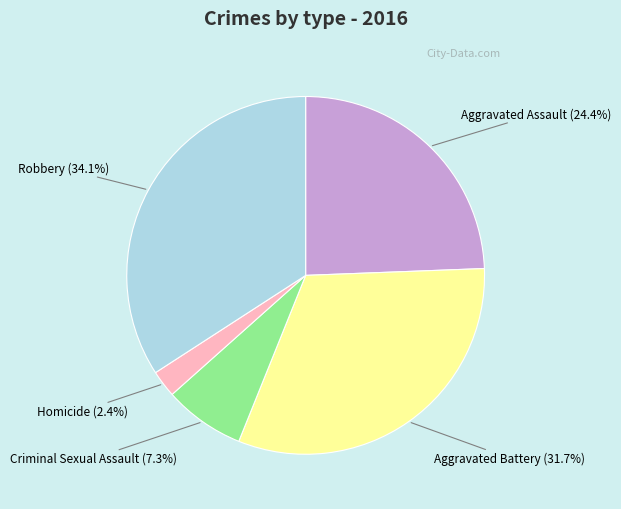

What is the total percentage of Aggravated Assault and Homicide?

26.8%